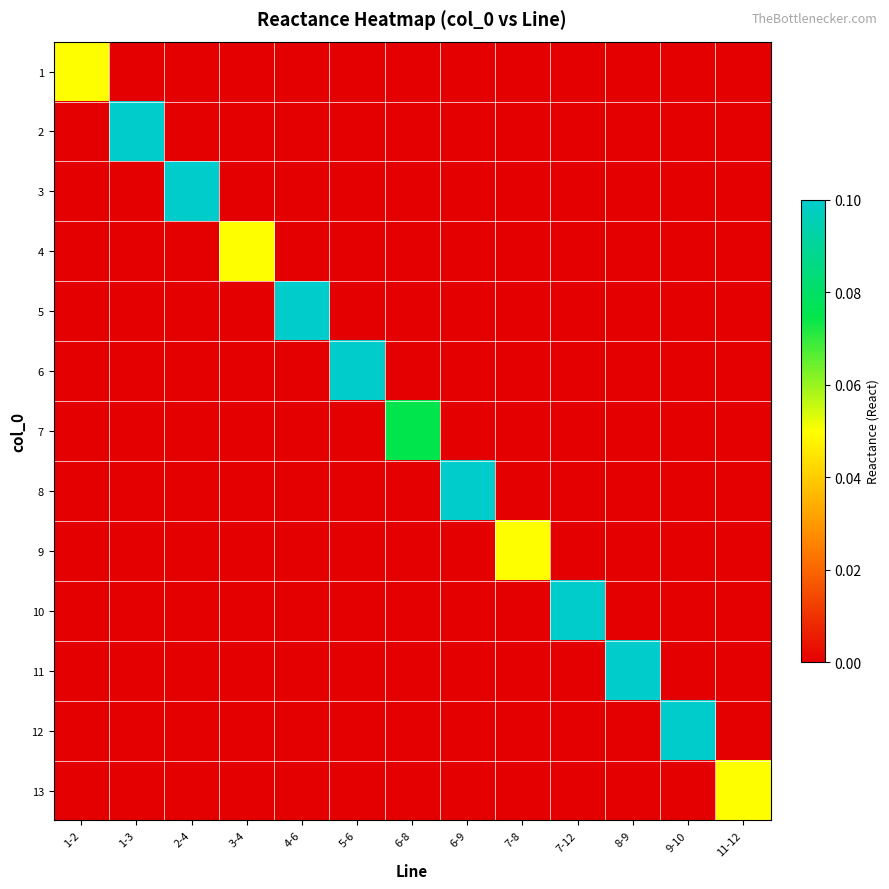

Reading right to left, transcribe all the data shown in this chart.

1: 11-12=0.0	9-10=0.0	8-9=0.0	7-12=0.0	7-8=0.0	6-9=0.0	6-8=0.0	5-6=0.0	4-6=0.0	3-4=0.0	2-4=0.0	1-3=0.0	1-2=0.1
2: 11-12=0.0	9-10=0.0	8-9=0.0	7-12=0.0	7-8=0.0	6-9=0.0	6-8=0.0	5-6=0.0	4-6=0.0	3-4=0.0	2-4=0.0	1-3=0.1	1-2=0.0
3: 11-12=0.0	9-10=0.0	8-9=0.0	7-12=0.0	7-8=0.0	6-9=0.0	6-8=0.0	5-6=0.0	4-6=0.0	3-4=0.0	2-4=0.1	1-3=0.0	1-2=0.0
4: 11-12=0.0	9-10=0.0	8-9=0.0	7-12=0.0	7-8=0.0	6-9=0.0	6-8=0.0	5-6=0.0	4-6=0.0	3-4=0.1	2-4=0.0	1-3=0.0	1-2=0.0
5: 11-12=0.0	9-10=0.0	8-9=0.0	7-12=0.0	7-8=0.0	6-9=0.0	6-8=0.0	5-6=0.0	4-6=0.1	3-4=0.0	2-4=0.0	1-3=0.0	1-2=0.0
6: 11-12=0.0	9-10=0.0	8-9=0.0	7-12=0.0	7-8=0.0	6-9=0.0	6-8=0.0	5-6=0.1	4-6=0.0	3-4=0.0	2-4=0.0	1-3=0.0	1-2=0.0
7: 11-12=0.0	9-10=0.0	8-9=0.0	7-12=0.0	7-8=0.0	6-9=0.0	6-8=0.1	5-6=0.0	4-6=0.0	3-4=0.0	2-4=0.0	1-3=0.0	1-2=0.0
8: 11-12=0.0	9-10=0.0	8-9=0.0	7-12=0.0	7-8=0.0	6-9=0.1	6-8=0.0	5-6=0.0	4-6=0.0	3-4=0.0	2-4=0.0	1-3=0.0	1-2=0.0
9: 11-12=0.0	9-10=0.0	8-9=0.0	7-12=0.0	7-8=0.1	6-9=0.0	6-8=0.0	5-6=0.0	4-6=0.0	3-4=0.0	2-4=0.0	1-3=0.0	1-2=0.0
10: 11-12=0.0	9-10=0.0	8-9=0.0	7-12=0.1	7-8=0.0	6-9=0.0	6-8=0.0	5-6=0.0	4-6=0.0	3-4=0.0	2-4=0.0	1-3=0.0	1-2=0.0
11: 11-12=0.0	9-10=0.0	8-9=0.1	7-12=0.0	7-8=0.0	6-9=0.0	6-8=0.0	5-6=0.0	4-6=0.0	3-4=0.0	2-4=0.0	1-3=0.0	1-2=0.0
12: 11-12=0.0	9-10=0.1	8-9=0.0	7-12=0.0	7-8=0.0	6-9=0.0	6-8=0.0	5-6=0.0	4-6=0.0	3-4=0.0	2-4=0.0	1-3=0.0	1-2=0.0
13: 11-12=0.1	9-10=0.0	8-9=0.0	7-12=0.0	7-8=0.0	6-9=0.0	6-8=0.0	5-6=0.0	4-6=0.0	3-4=0.0	2-4=0.0	1-3=0.0	1-2=0.0